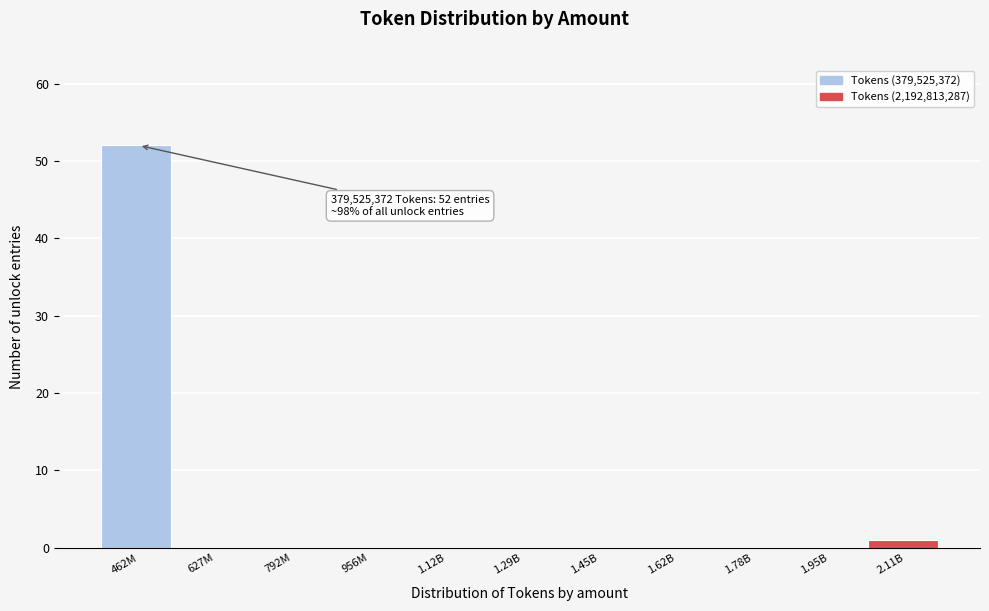

Reading left to right, what are all the values shown in this chart?

462M=52	627M=0	792M=0	956M=0	1.12B=0	1.29B=0	1.45B=0	1.62B=0	1.78B=0	1.95B=0	2.11B=1